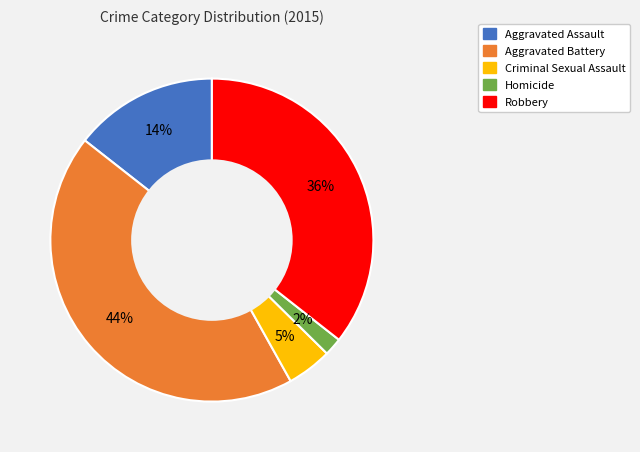

To the nearest percent, what percentage of the pie is Criminal Sexual Assault?

5%